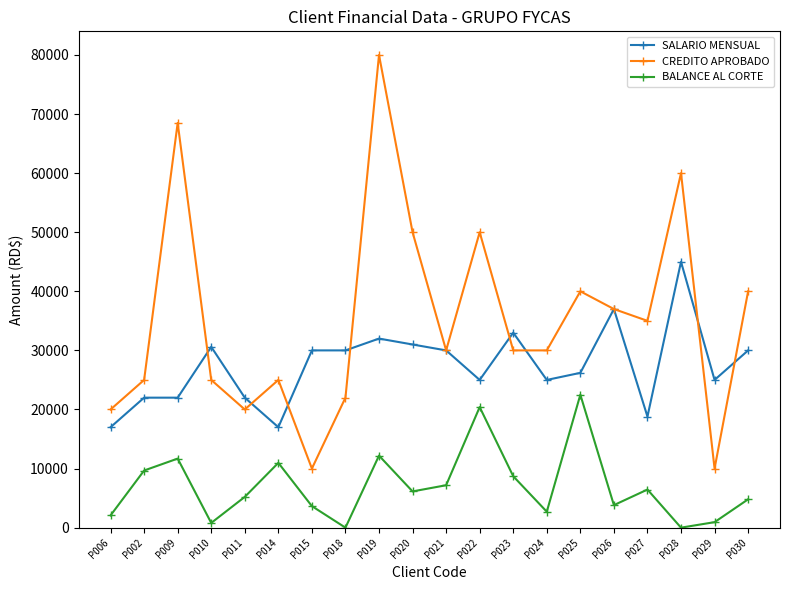

True or false: SALARIO MENSUAL and BALANCE AL CORTE intersect in this chart.

False